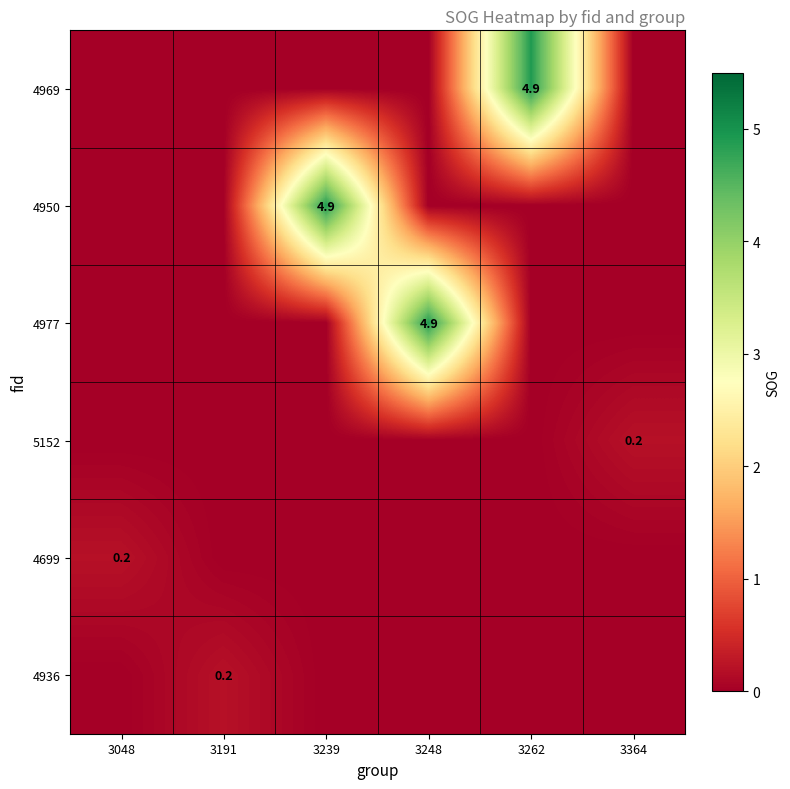

How many distinct data groups are displayed?

6